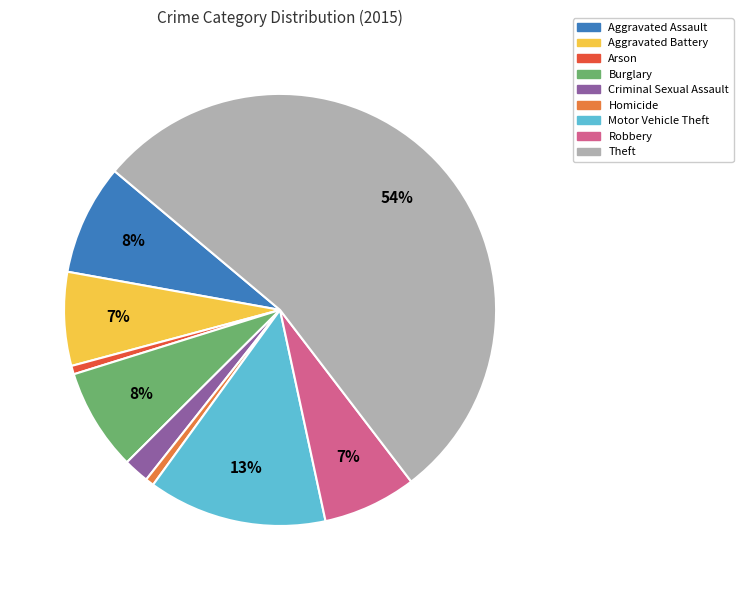

How many slices are in this pie chart?

9